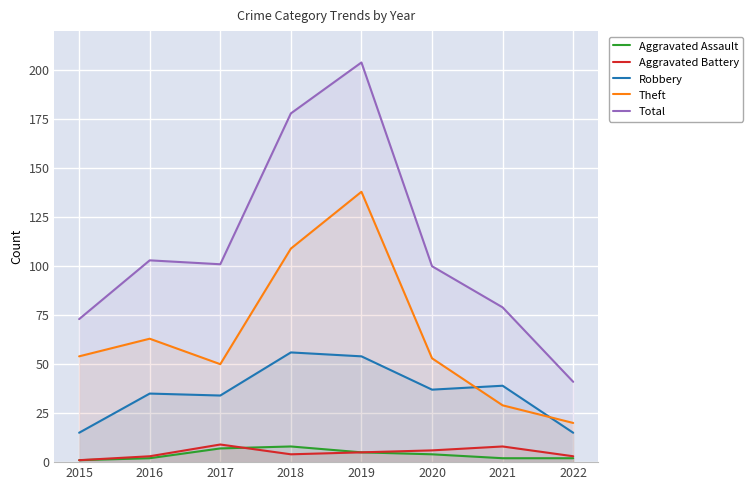

In Robbery, how many points are higher than both neighbors (excluding endpoints)?

3